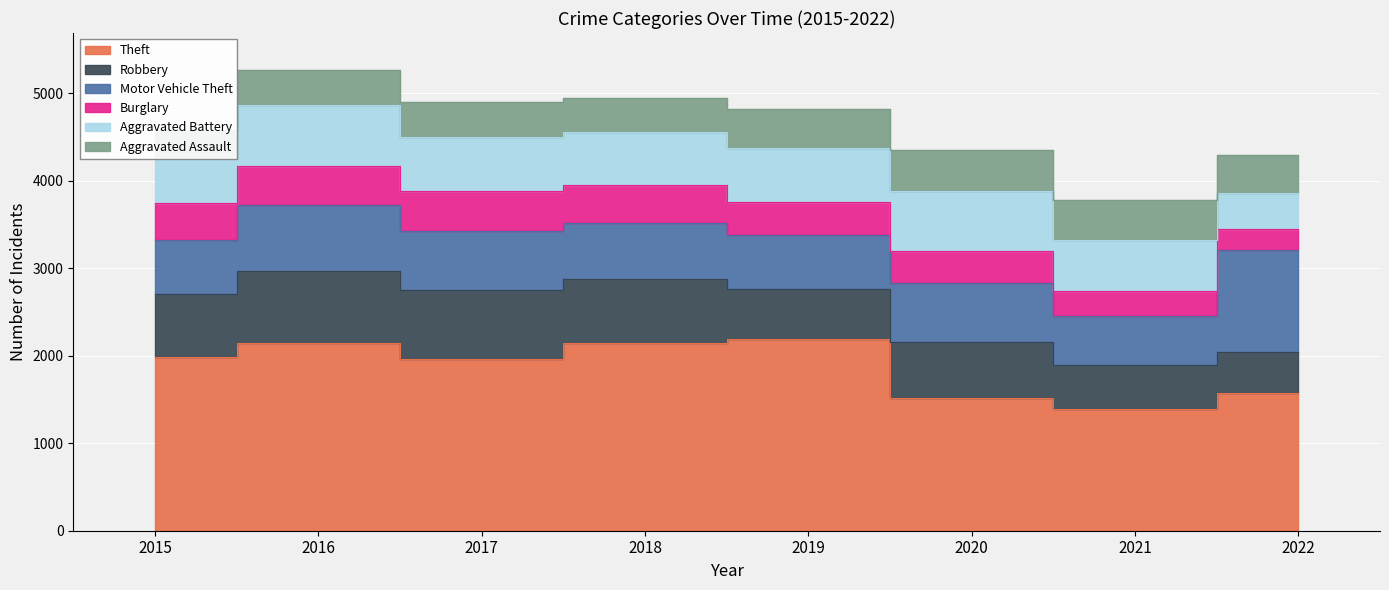

At how many categories does at least one series exceed 1677?

5